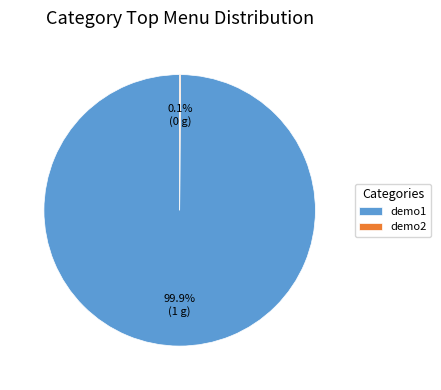

To the nearest percent, what is the average slice percentage?

50%